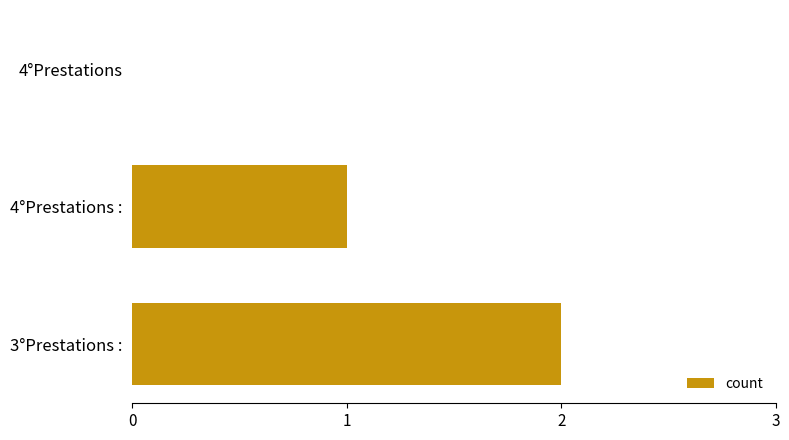

How many positive values are there?

2